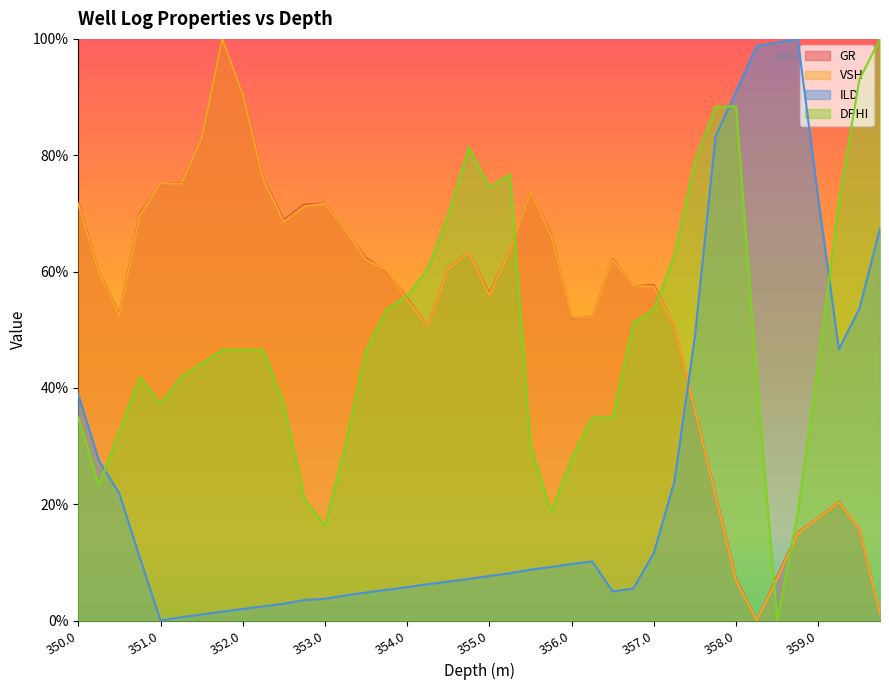

What position from the left is 353.25?

14